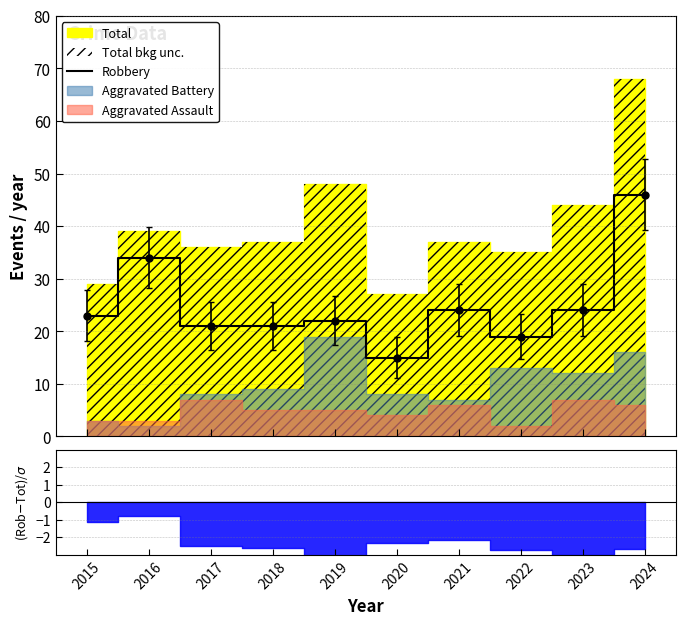

At which category does the chart reach its peak across all series?

2024